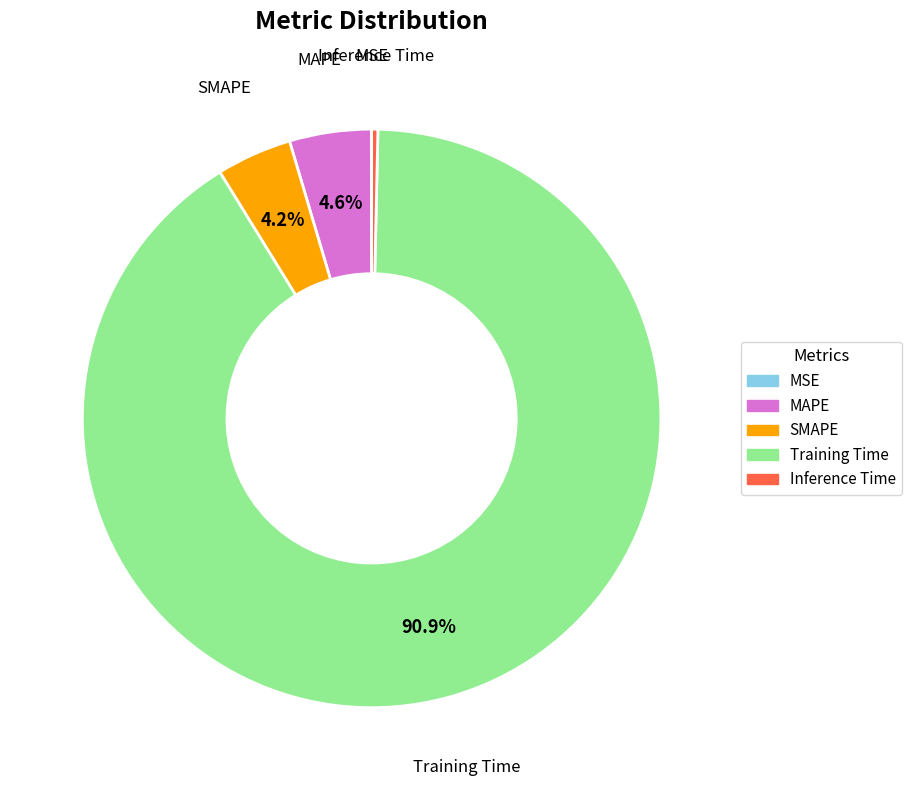

Is the sum of MAPE and SMAPE greater than half?

No